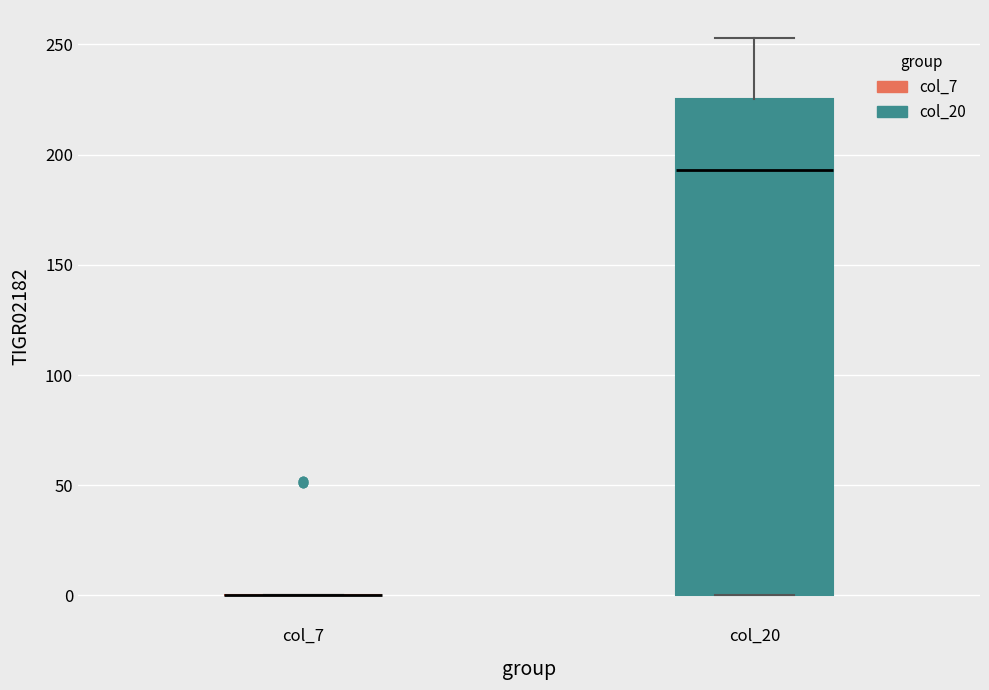

Which box is the tallest, from its lower edge to its upper edge?

col_20